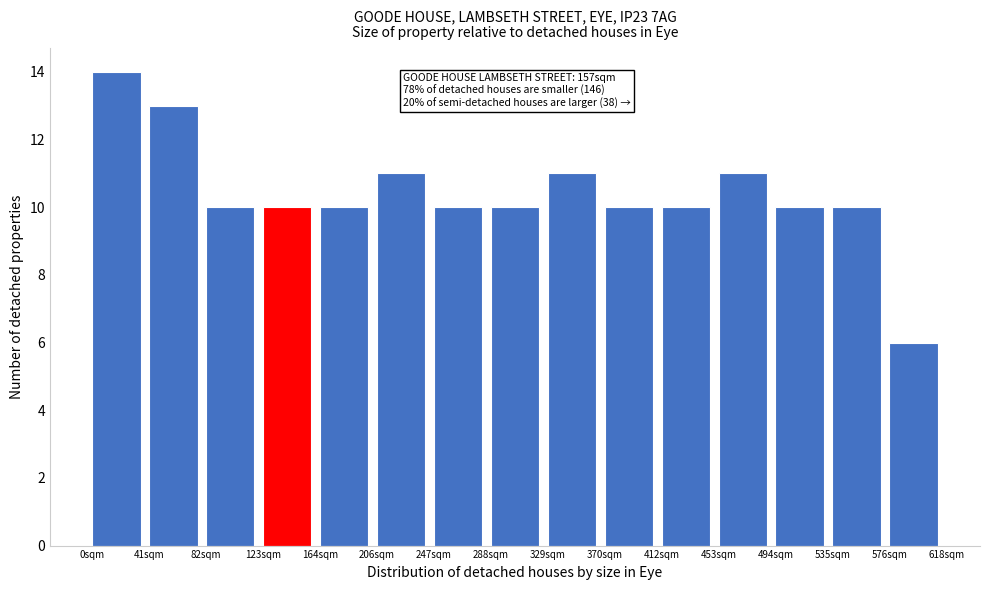

Over which range of the x-axis is the bar tallest?

0 to 40